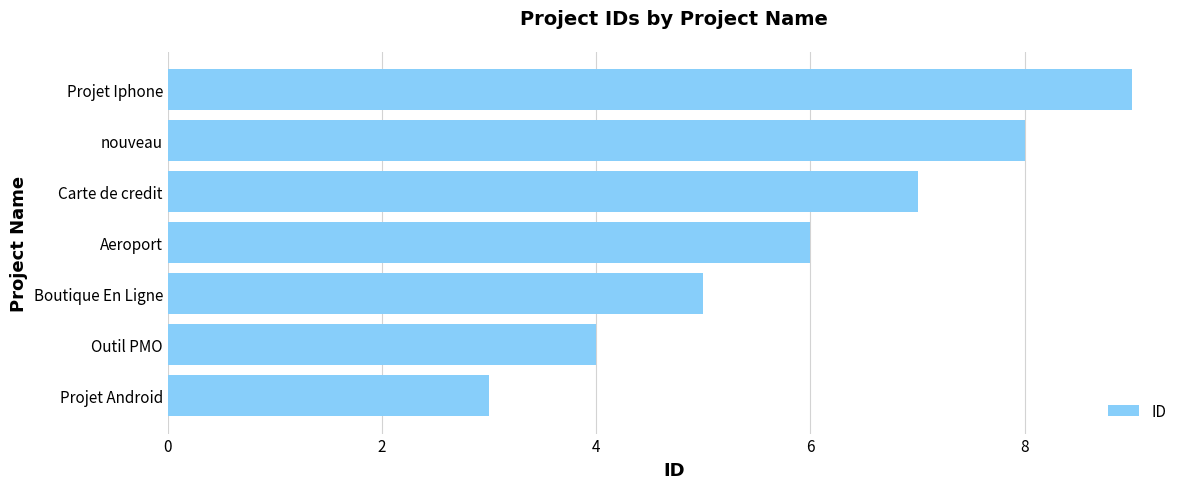

The value at Outil PMO is 7. True or false?

False